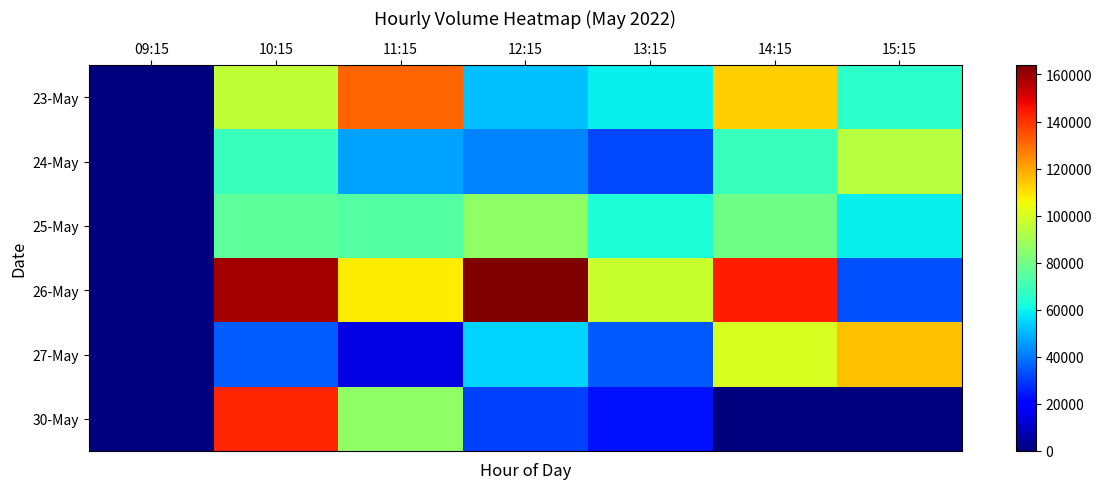

How many series are shown in this chart?

6